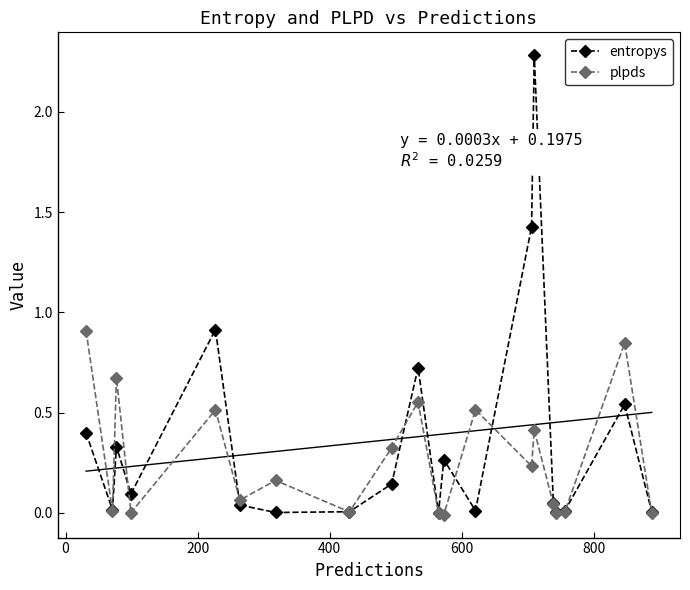

Reading left to right, list all the values displayed in this chart.

entropys: 0.4	0.0	0.3	0.1	0.9	0.0	0.0	0.0	0.1	0.7	0.0	0.3	0.0	1.4	2.3	0.0	0.0	0.0	0.5	0.0
plpds: 0.9	0.0	0.7	0.0	0.5	0.1	0.2	0.0	0.3	0.6	0.0	-0.0	0.5	0.2	0.4	0.0	0.0	0.0	0.8	0.0